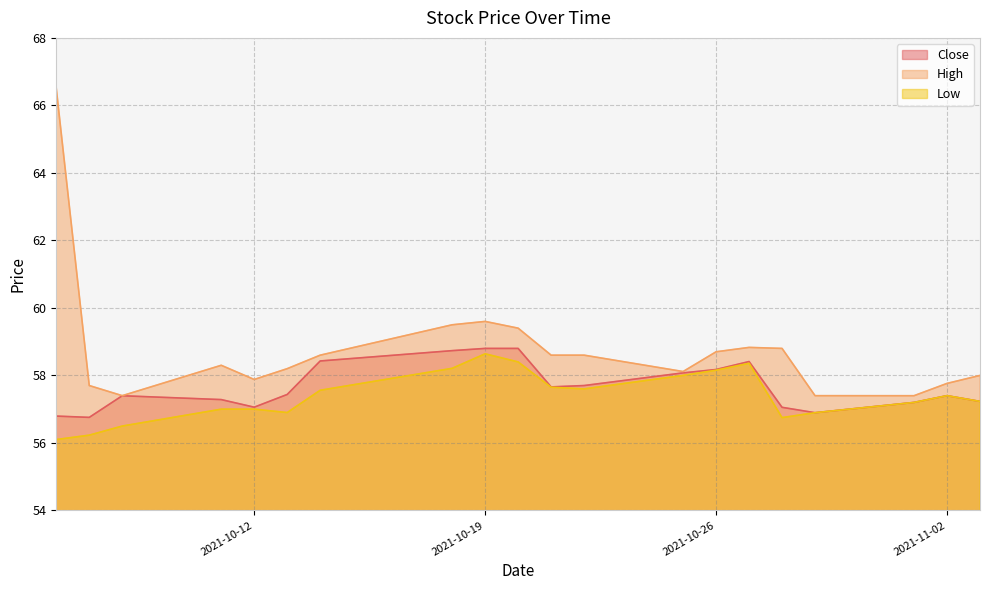

What is the difference between the maximum and minimum values in the Close series?

2.0